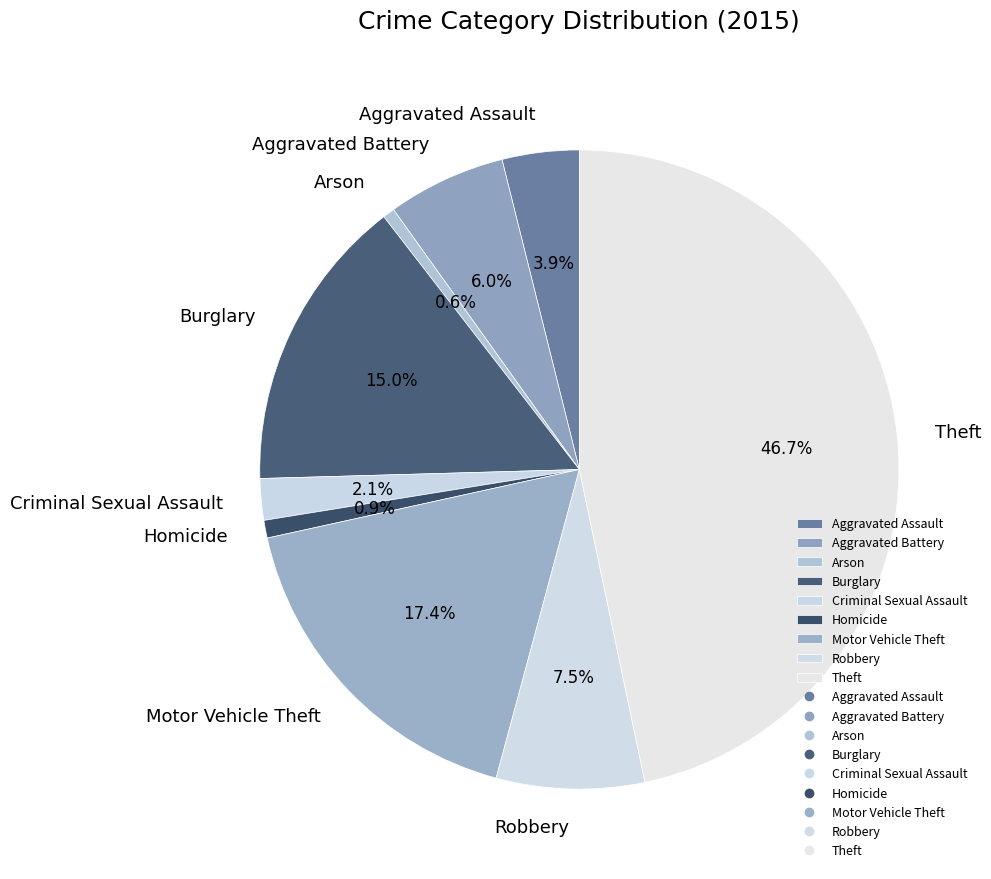

Combined, do Homicide and Motor Vehicle Theft account for over 50%?

No